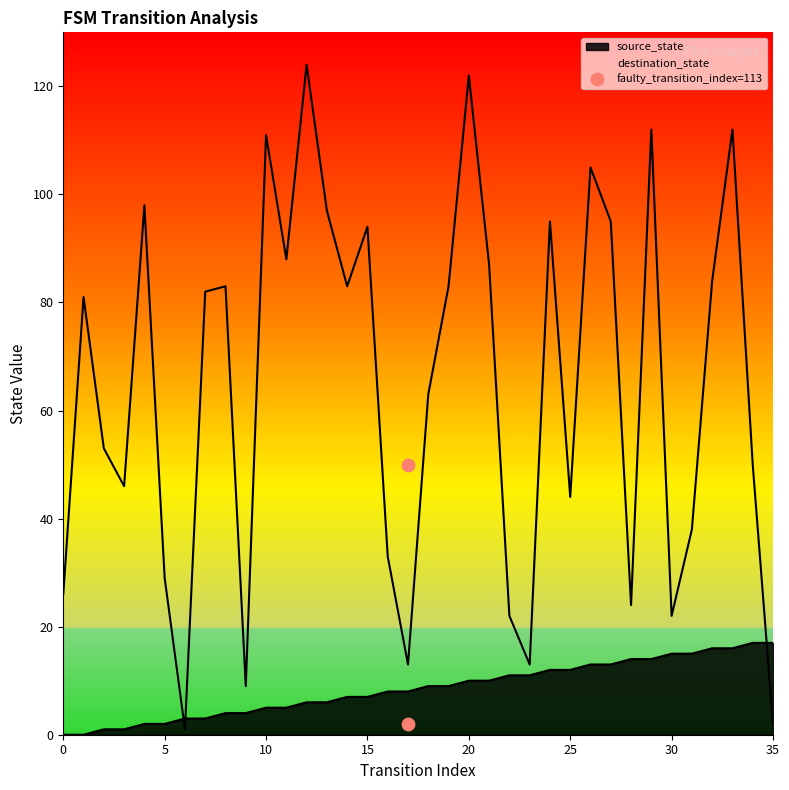

Which series has the largest Y range (max minus min)?

destination_state